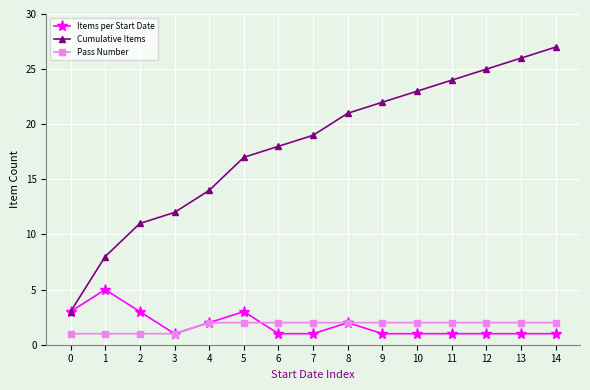

What is the minimum value for Cumulative Items?

3